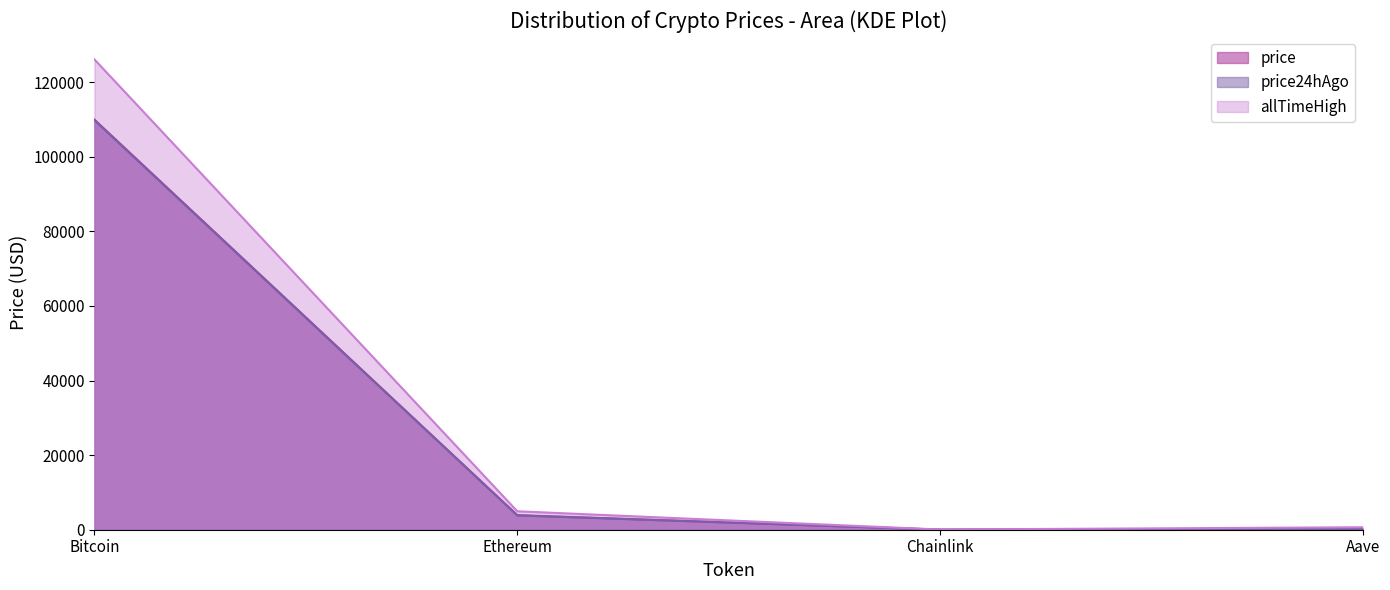

The value of price at Chainlink is 17.5. True or false?

True